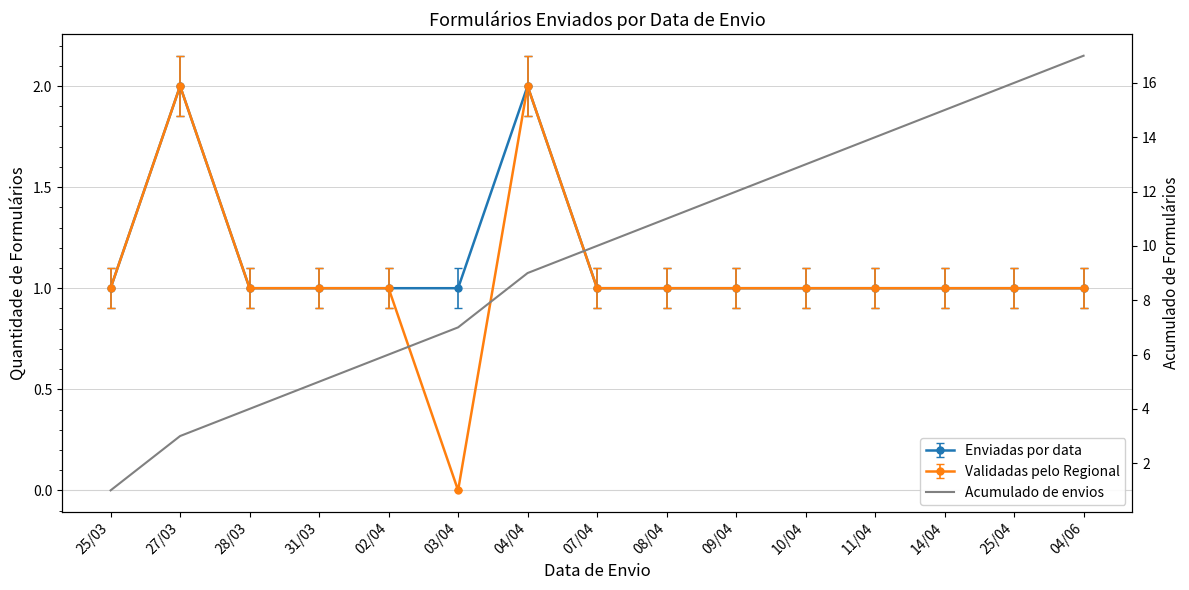

Is it true that the value at 14/04 is 15?

True